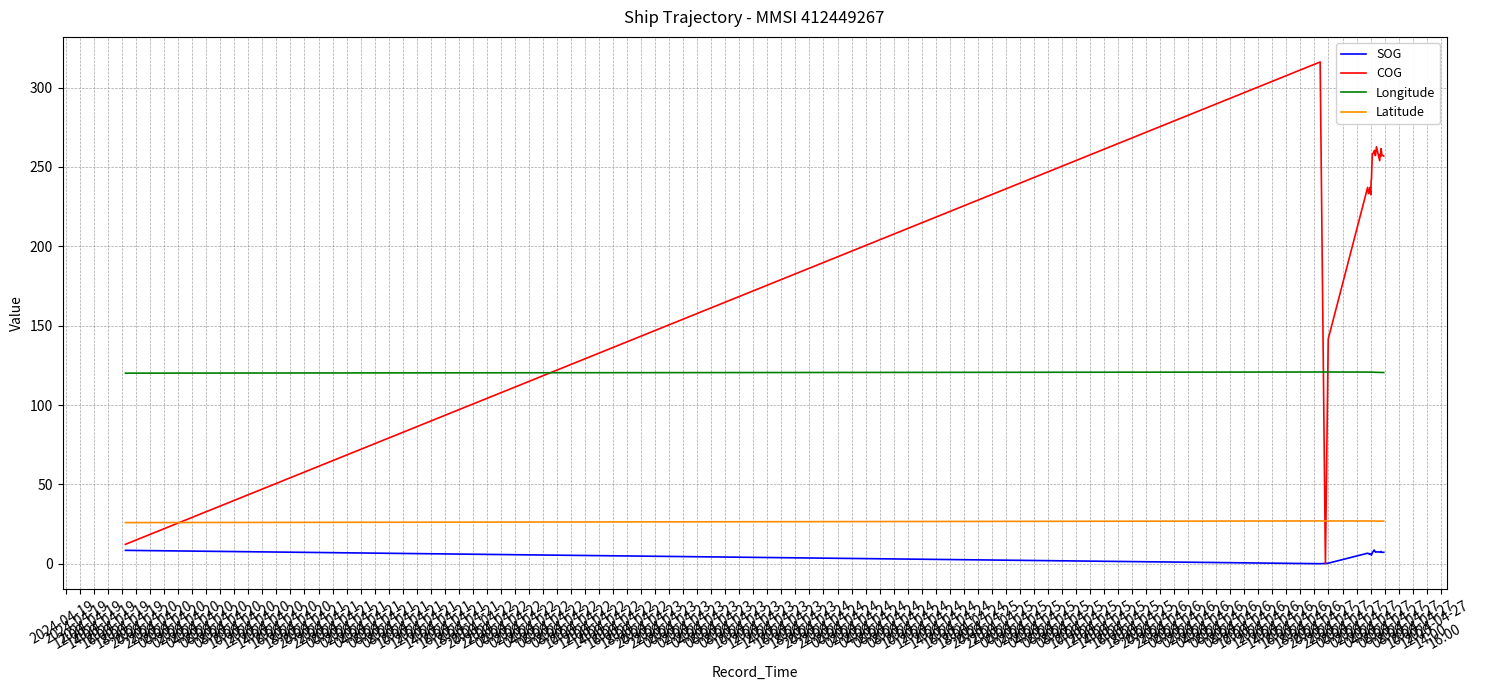

True or false: Latitude and Longitude cross at least once.

False